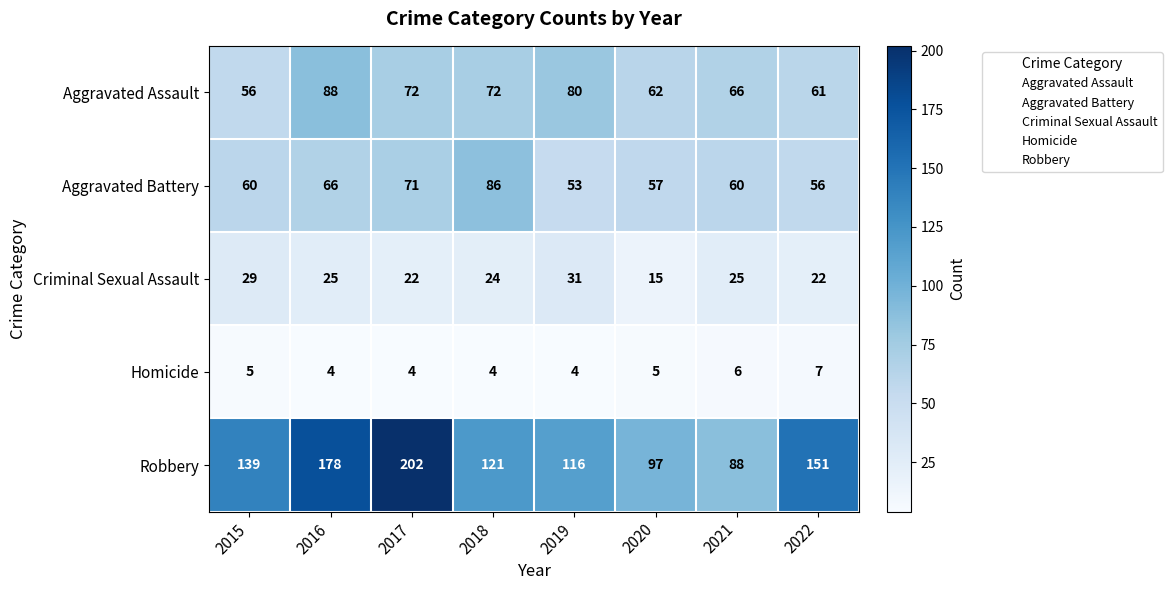

At how many categories does at least one series exceed 120?

5